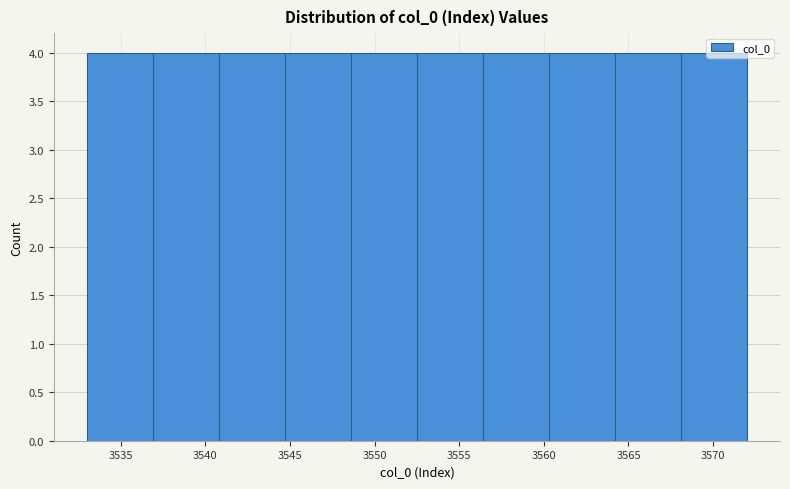

What is the height of the bar covering 3564.2 to 3568.1 on the x-axis? Neither the bar edges nor the heights are printed on the chart, so give them approximately, as read against the axes.

4